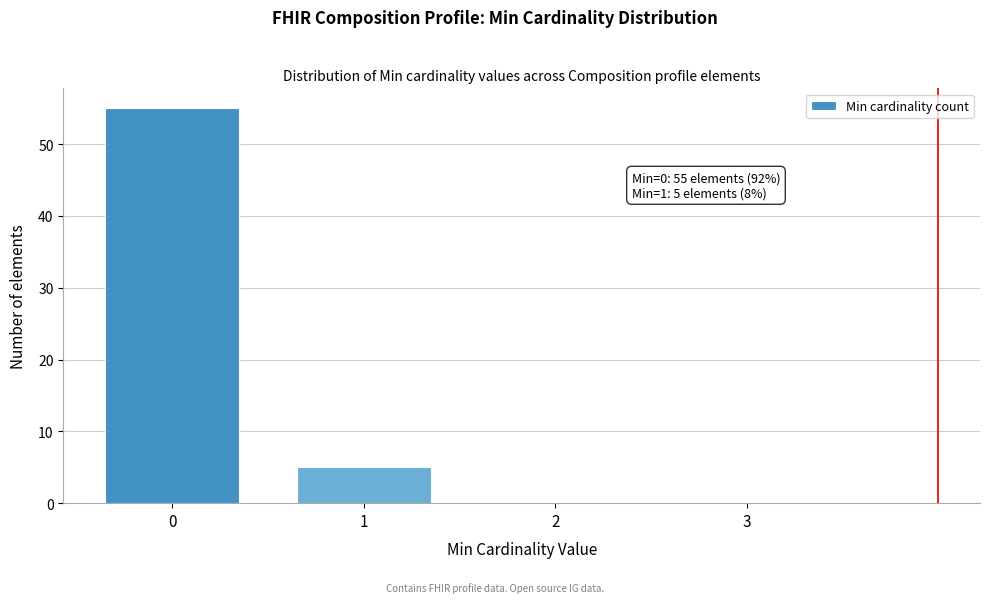

Reading left to right, list all the values displayed in this chart.

0=55	1=5	2=0	3=0